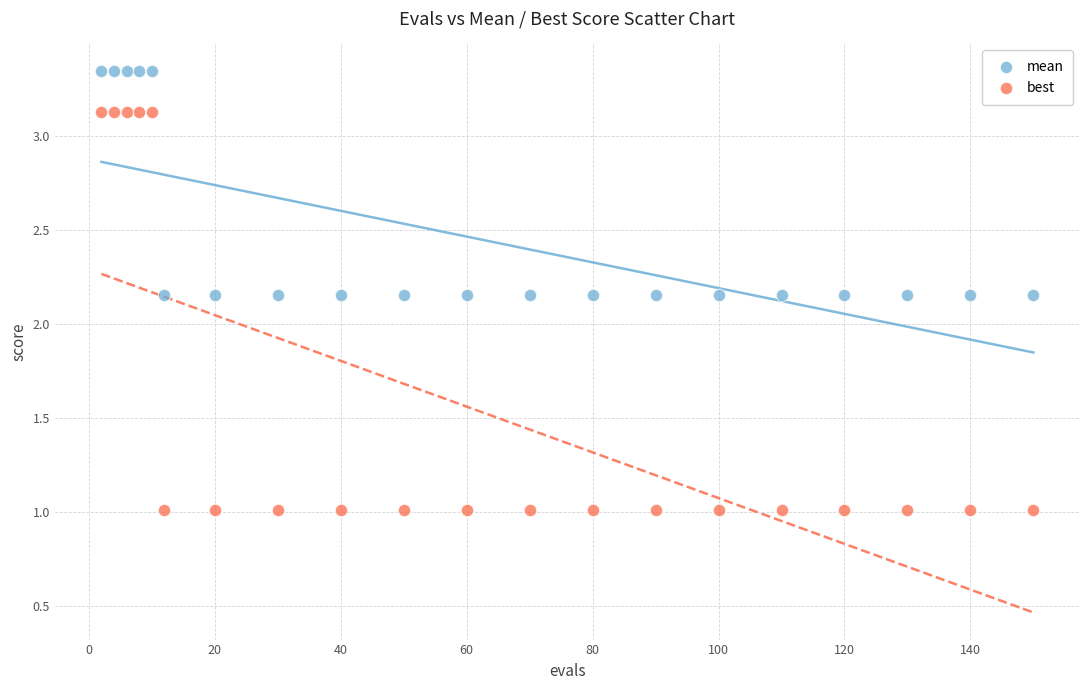

What is the X range (max minus min) for the scatter plot?

148.0